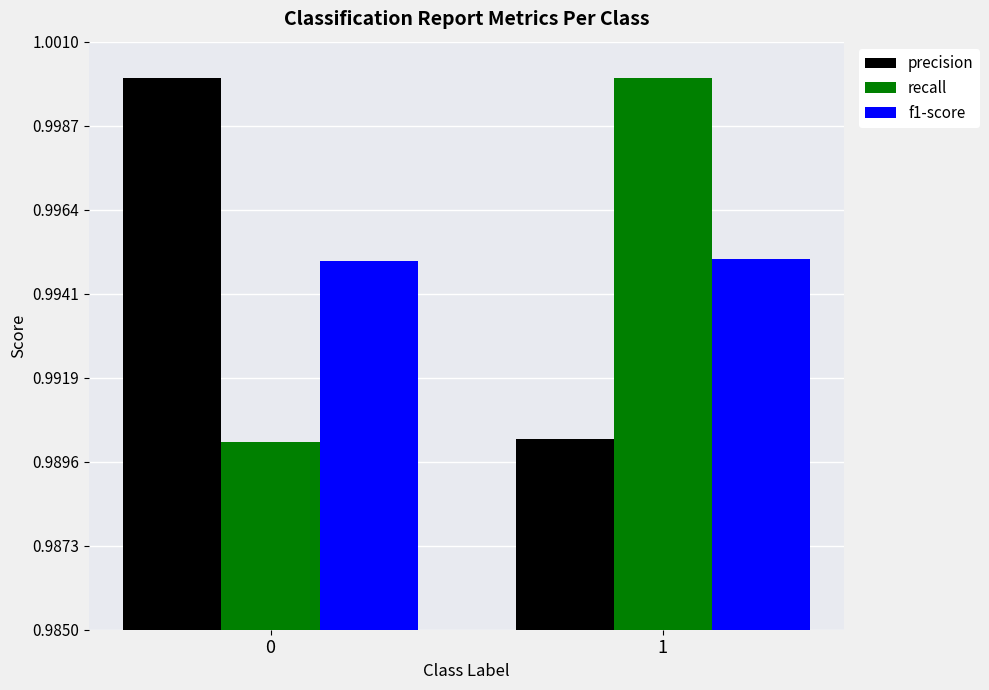

Rank the series at 1 from lowest to highest value.

precision, f1-score, recall